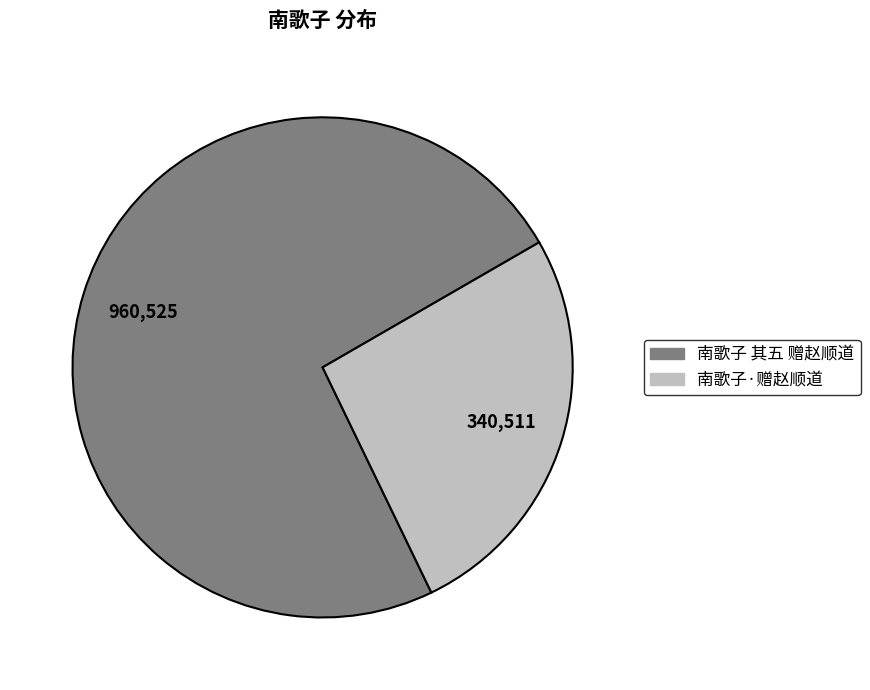

Rank the categories by value from lowest to highest.

南歌子·赠赵顺道, 南歌子 其五 赠赵顺道